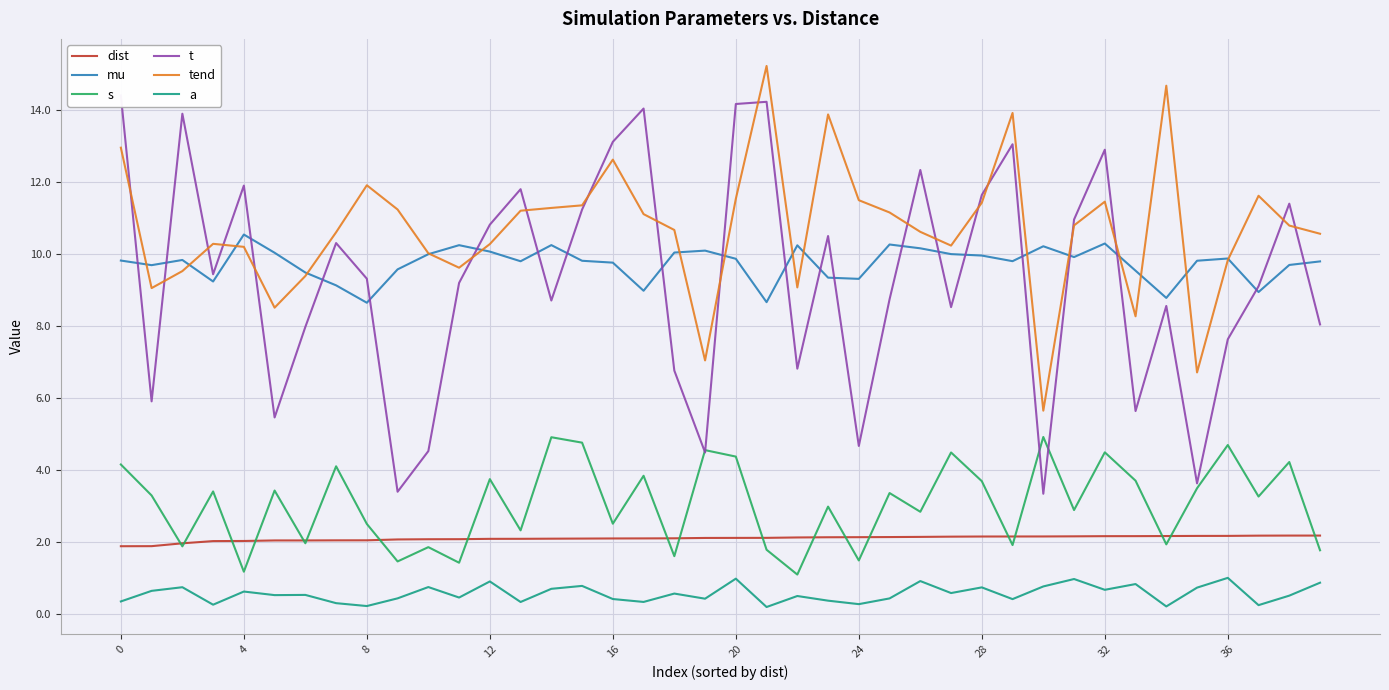

True or false: s and tend cross at least once.

False